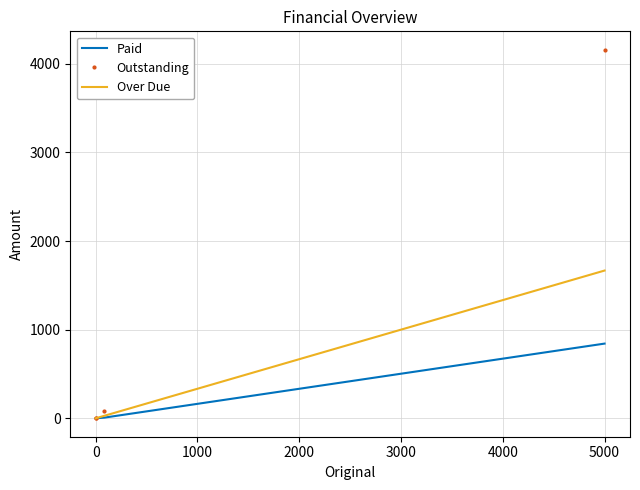

What is the sum of all Over Due values?

1695.1